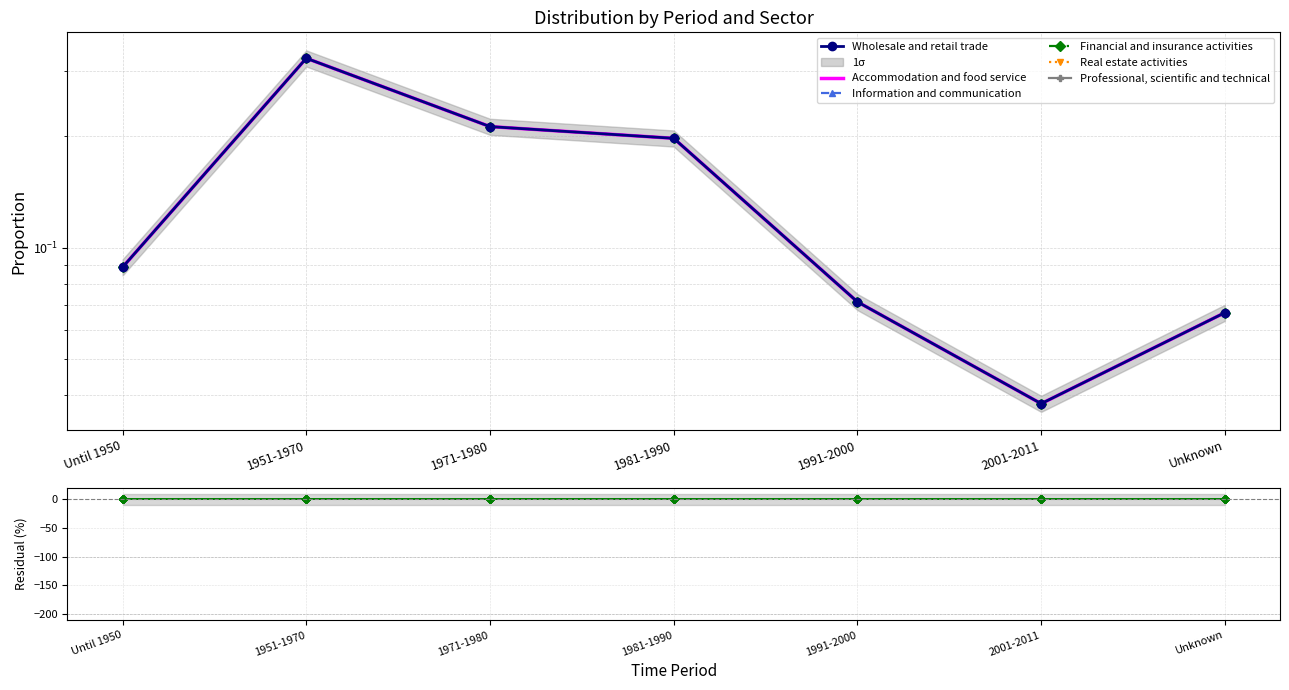

What are all the series names shown in the legend?

Wholesale and retail trade, Accommodation and food service, Information and communication, Financial and insurance activities, Real estate activities, Professional, scientific and technical